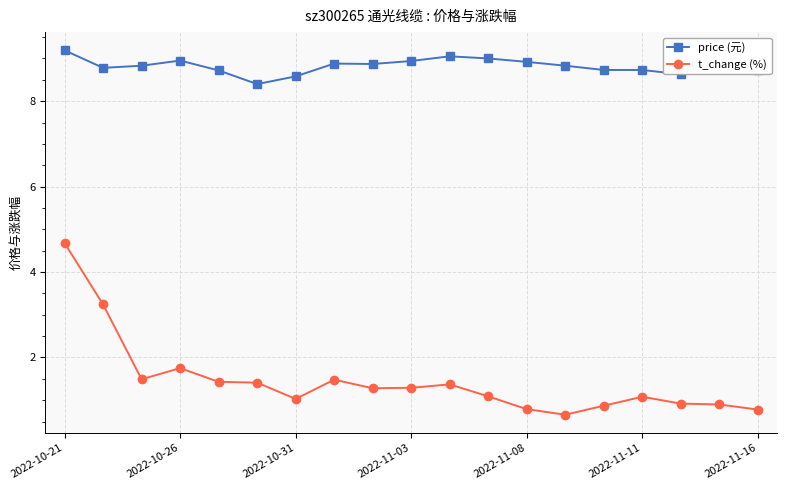

How many lines are shown in the chart?

2